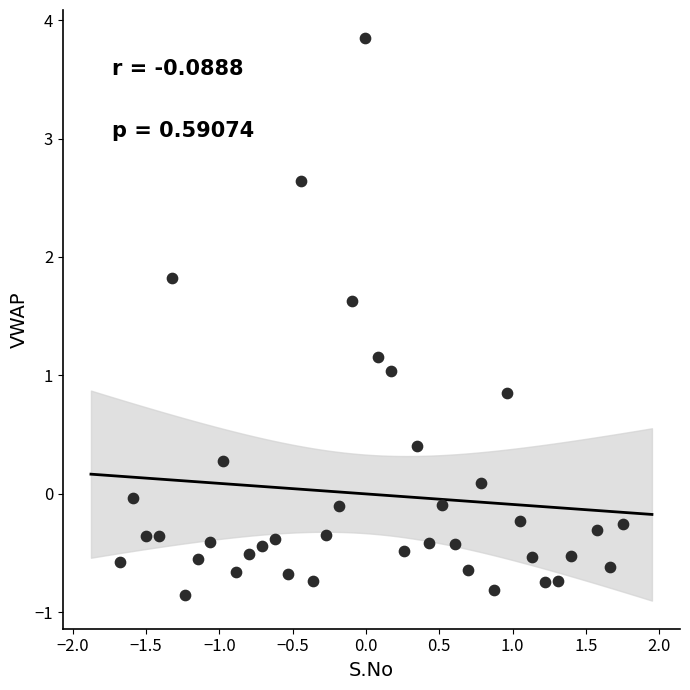

What is the range of X values (max minus min)?

3.4